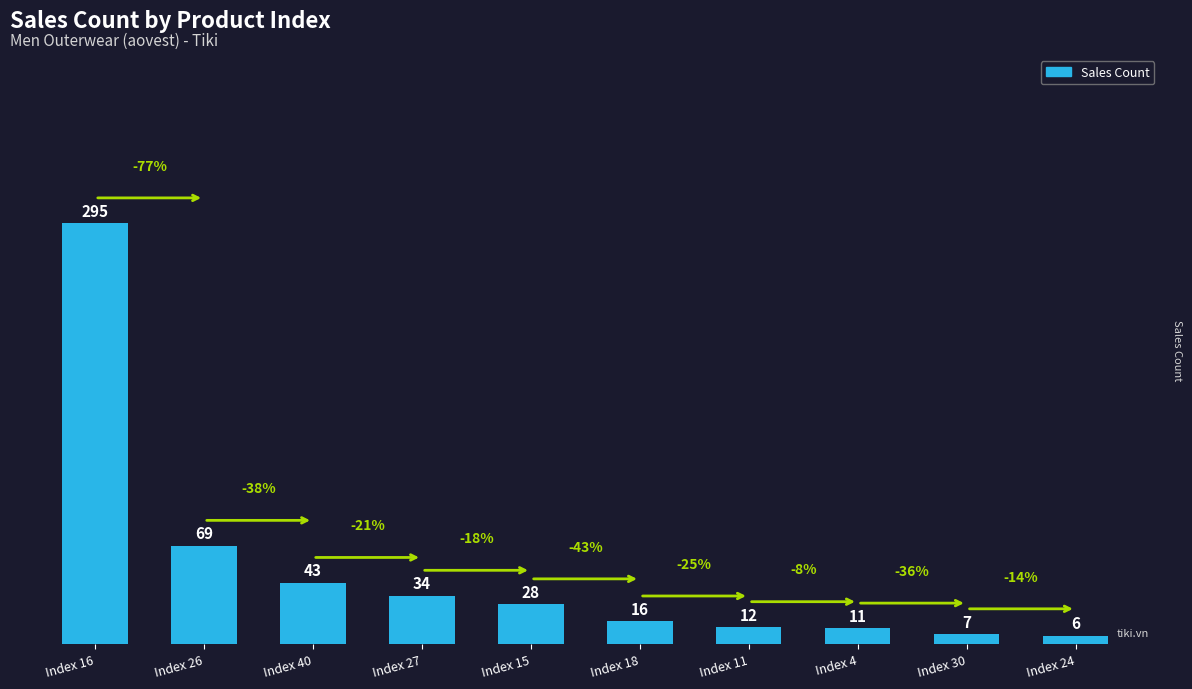

Count the number of data series in this chart.

1